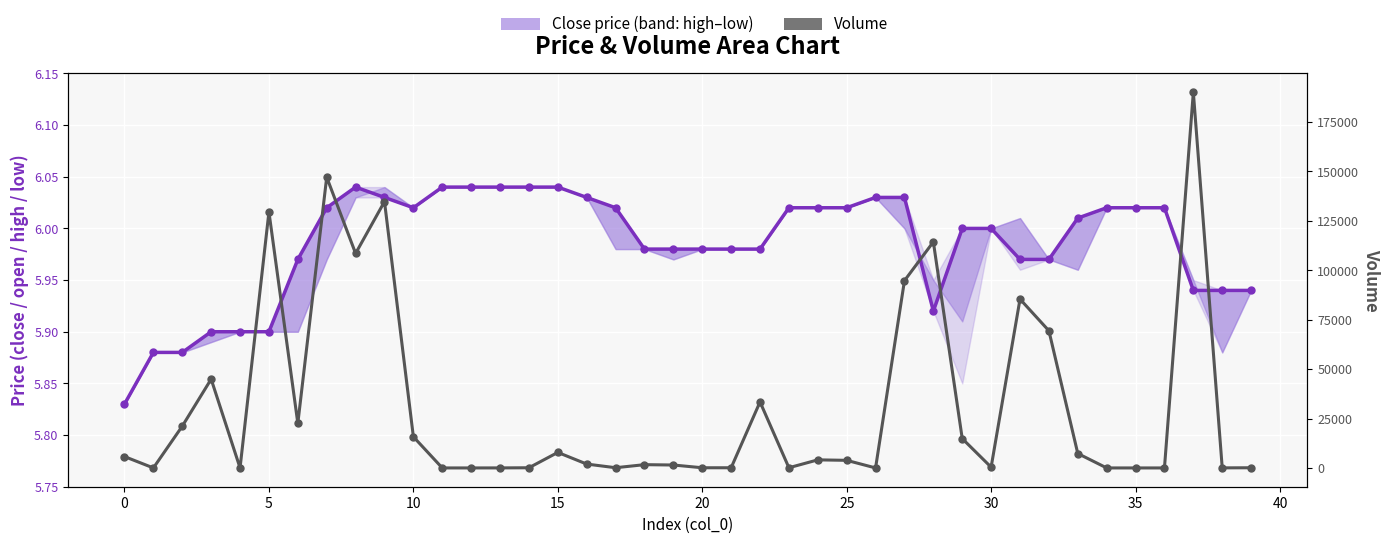

Reading left to right, what are all the values shown in this chart?

Close price (band: high–low): 5.8	5.9	5.9	5.9	5.9	5.9	6.0	6.0	6.0	6.0	6.0	6.0	6.0	6.0	6.0	6.0	6.0	6.0	6.0	6.0	6.0	6.0	6.0	6.0	6.0	6.0	6.0	6.0	5.9	6.0	6.0	6.0	6.0	6.0	6.0	6.0	6.0	5.9	5.9	5.9
Volume: 5760.1	10.0	21142.6	44940.5	10.0	129531.0	22574.0	147107.1	108524.8	134758.7	15780.7	10.0	10.0	25.0	100.0	7864.2	1969.3	121.0	1666.7	1489.3	100.0	100.0	33408.7	110.0	4095.7	3857.0	10.0	94747.1	114362.8	14854.4	400.0	85416.2	69411.0	7303.3	10.0	10.0	10.0	190080.8	42.0	100.0